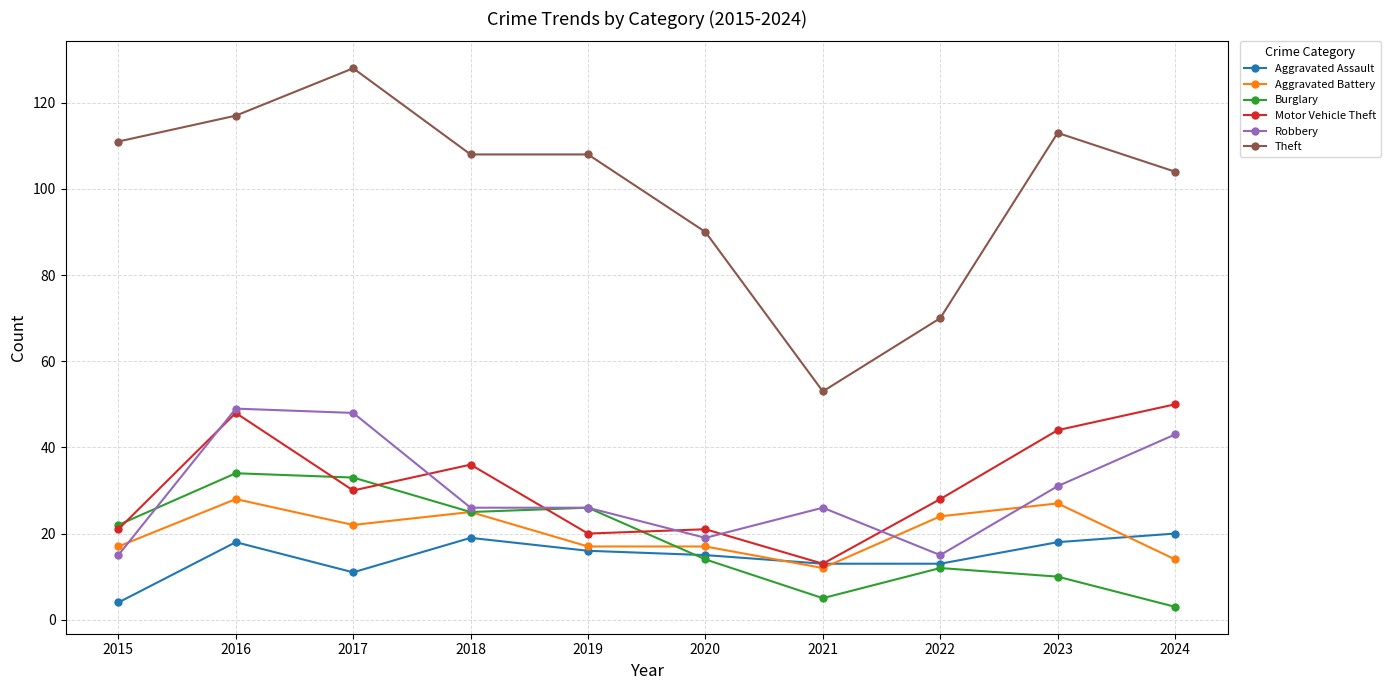

What is the difference between the maximum and minimum values in the Aggravated Assault series?

16